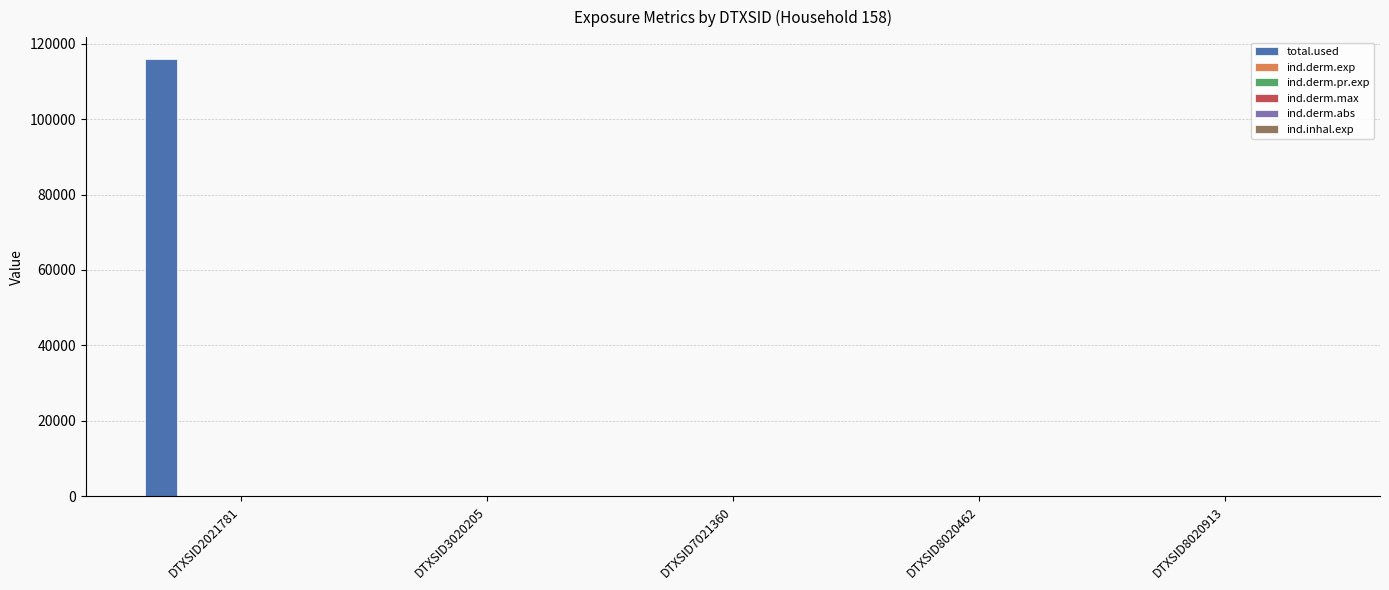

How many data points in total.used are above 0?

1